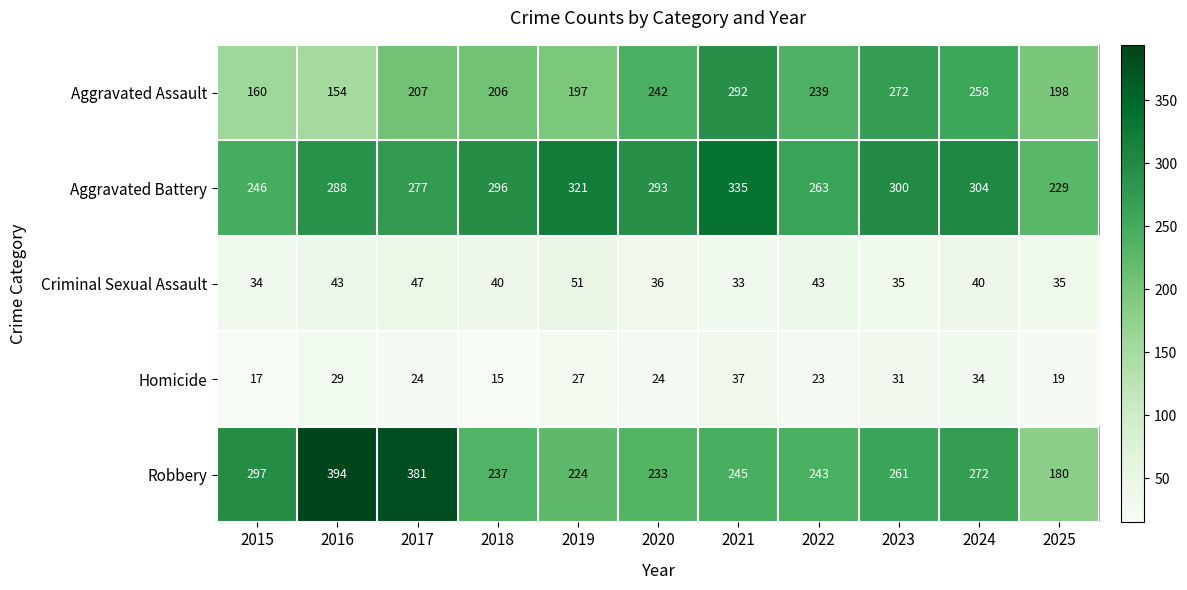

At how many categories does at least one series exceed 340?

2